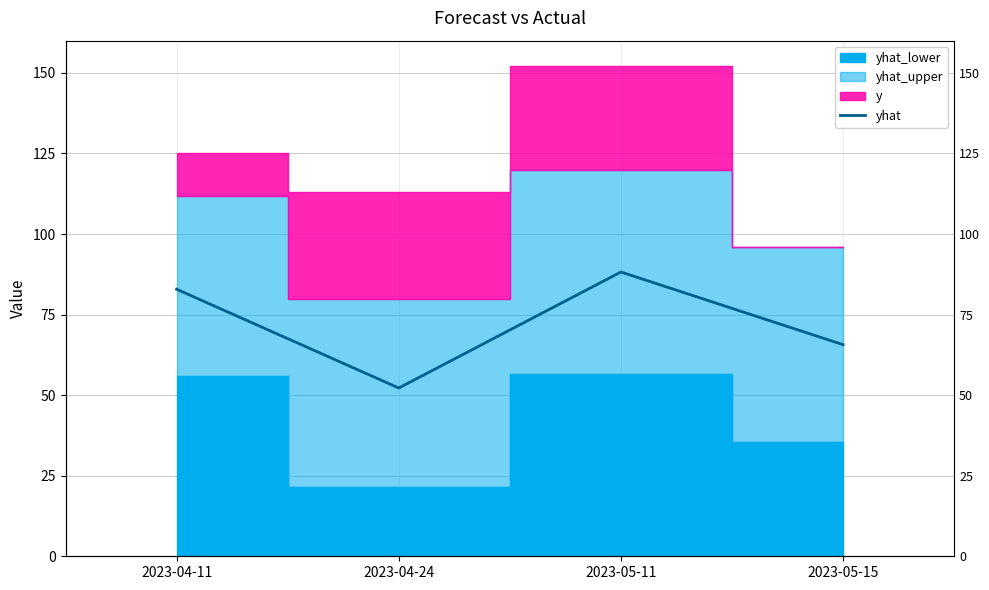

What is the change in value from 2023-04-11 to 2023-05-11?

+5.3